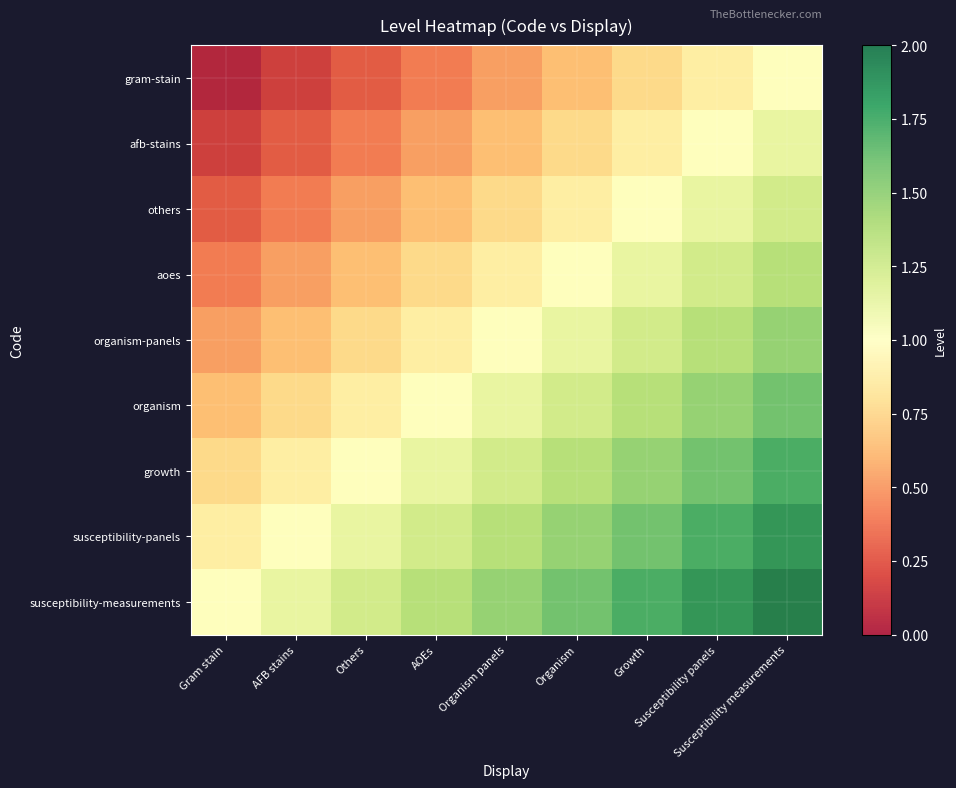

How many data points in susceptibility-panels are less than 1?

1